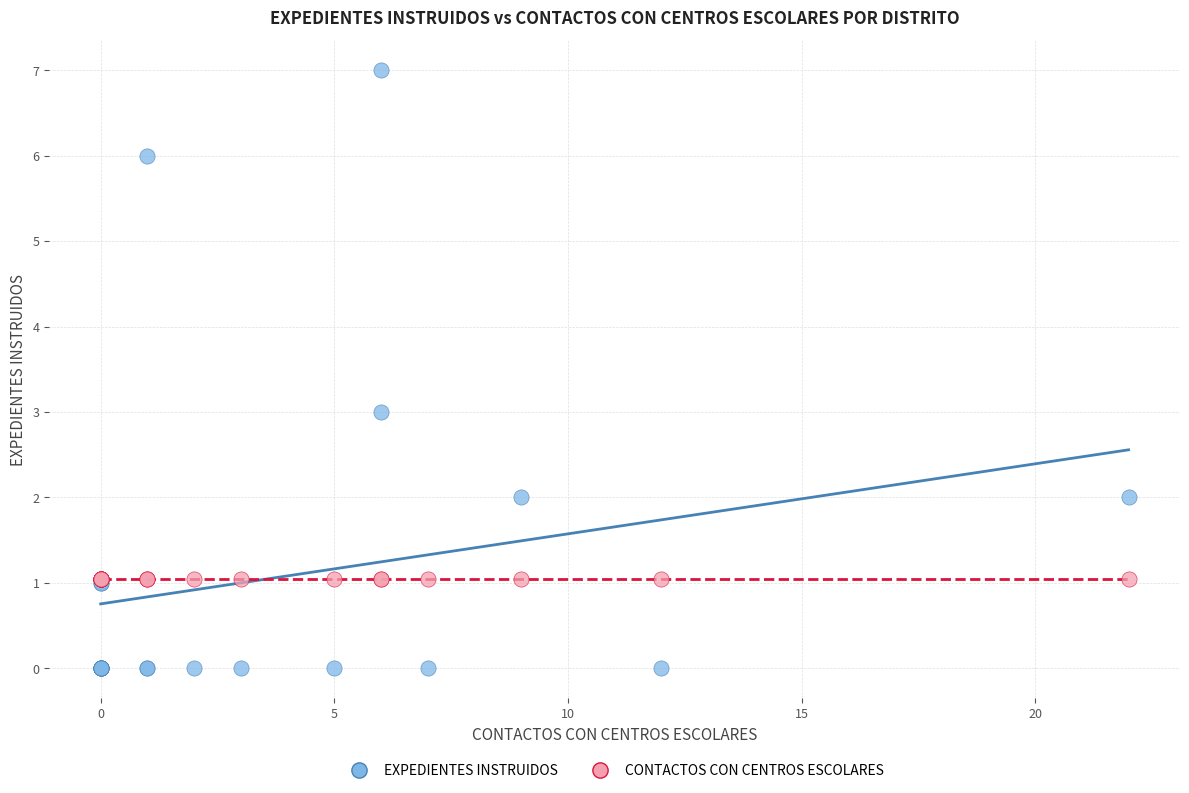

Which series contains the highest Y value?

EXPEDIENTES INSTRUIDOS